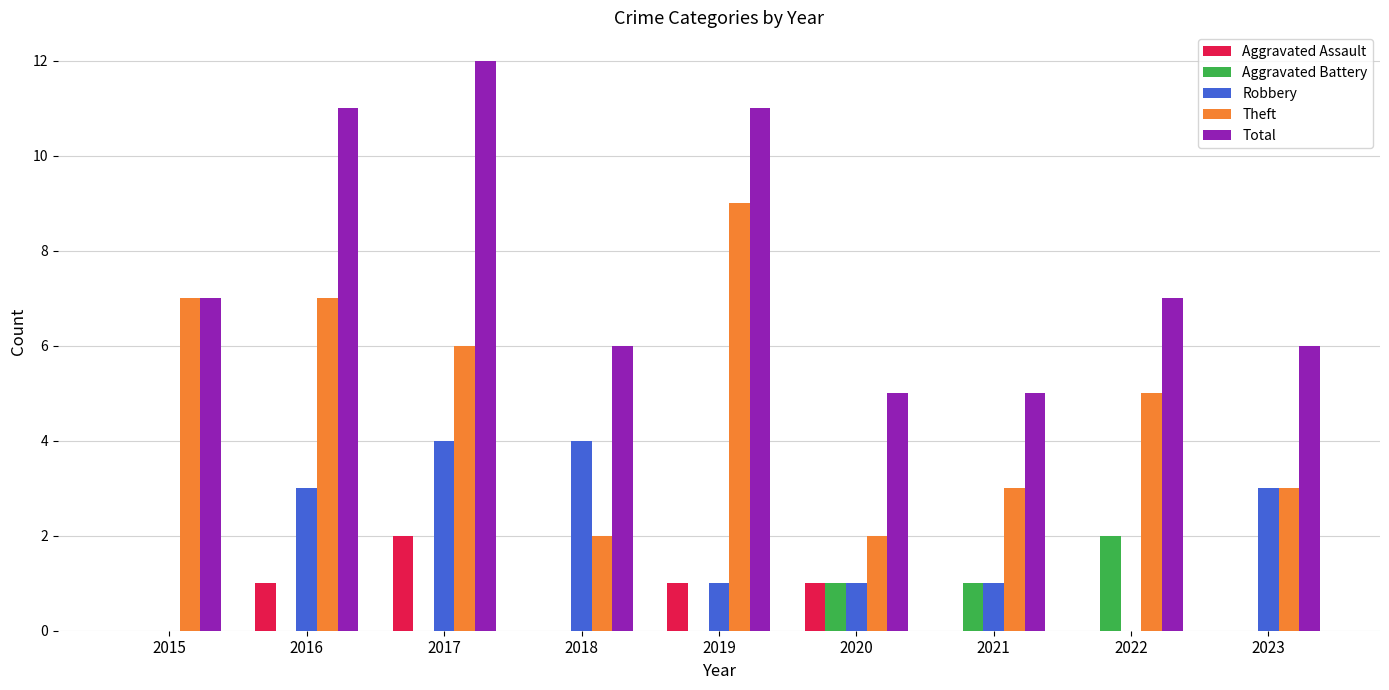

Is the value of Robbery at 2021 greater than the value of Aggravated Battery at 2018?

Yes